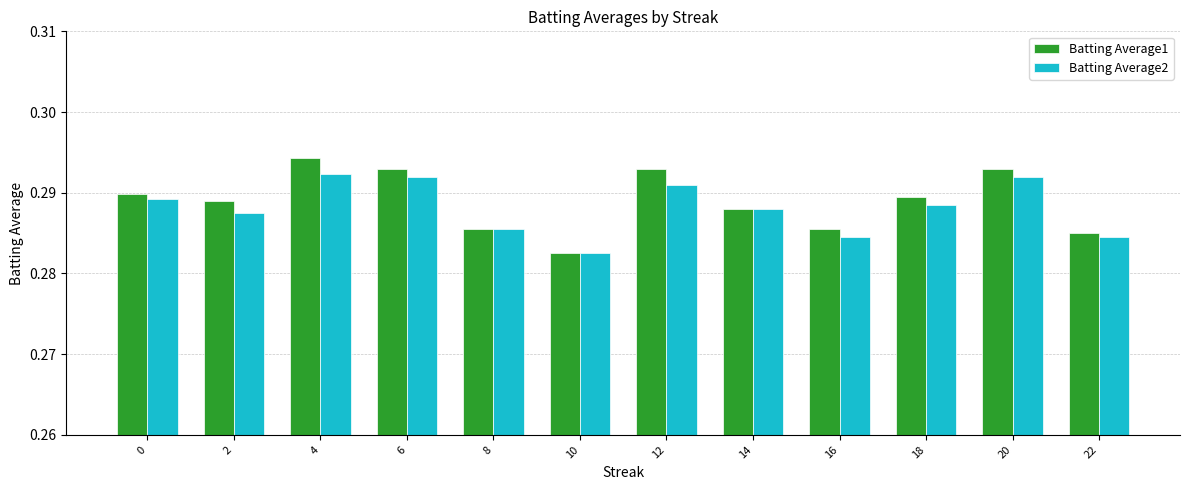

Where is Batting Average1 nearest to the value 0?

10